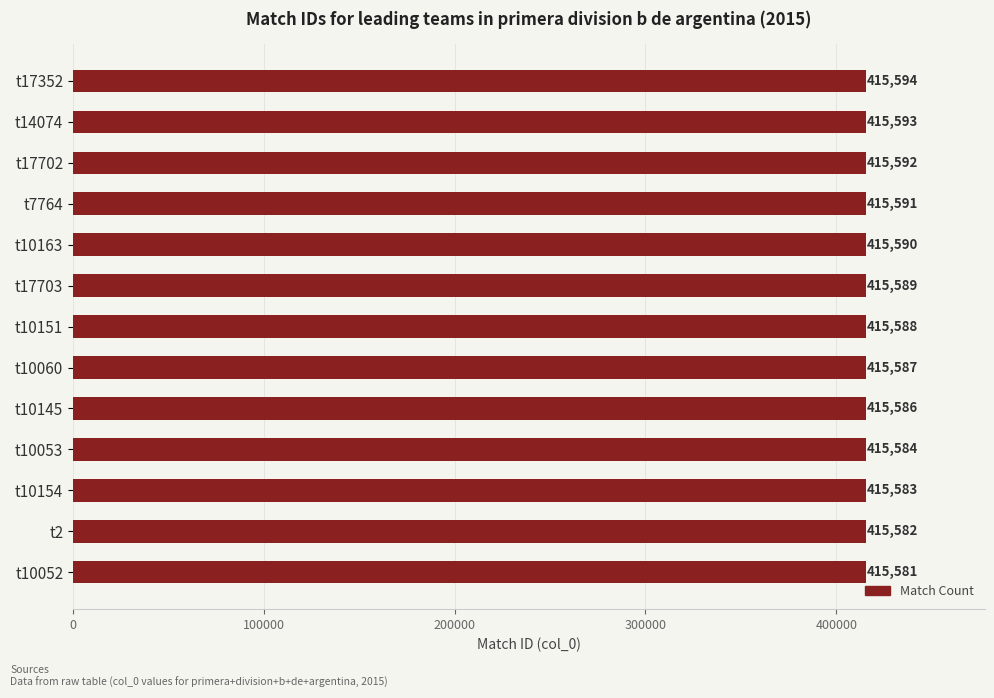

Count the number of categories in the chart.

13